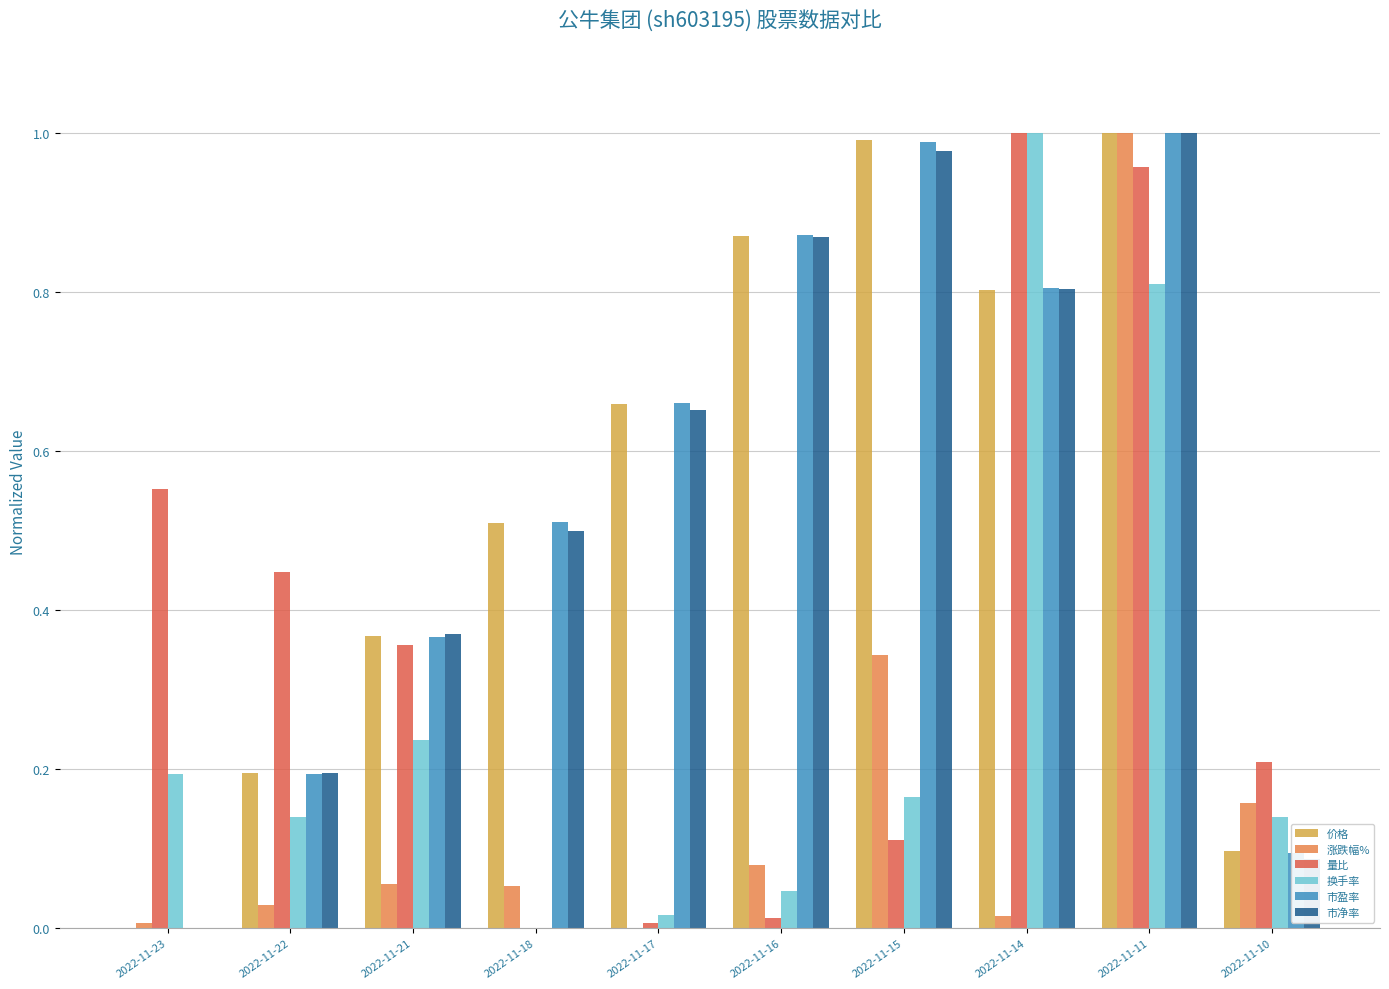

What are all the series names shown in the legend?

价格, 涨跌幅%, 量比, 换手率, 市盈率, 市净率